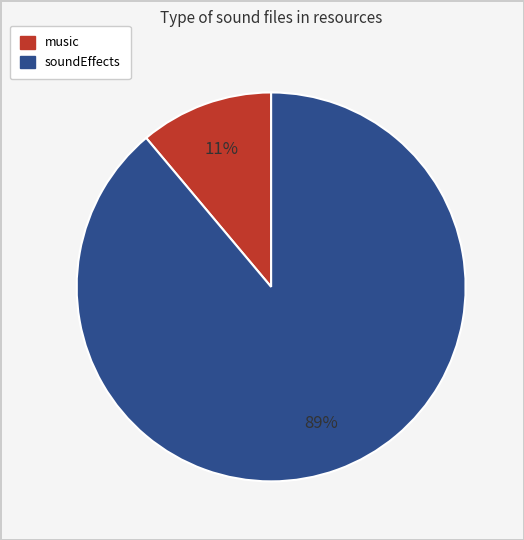

Rank the categories by value from lowest to highest.

music, soundEffects